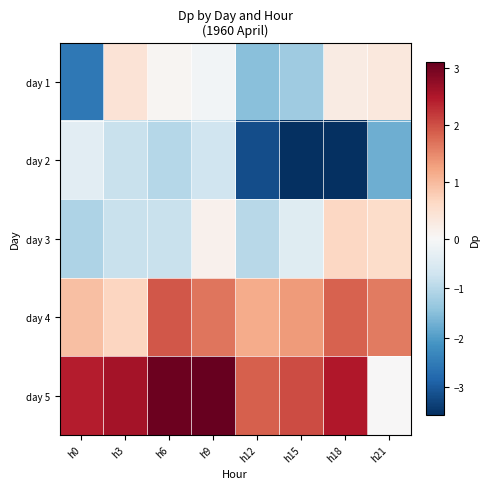

Rank the series at h21 from lowest to highest value.

day 2, day 5, day 1, day 3, day 4